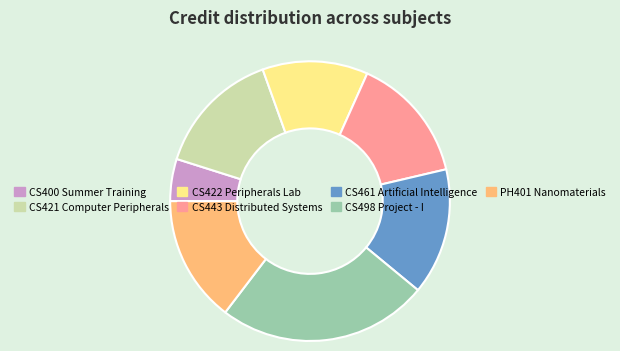

Which category has the biggest portion of the pie?

CS498 Project - I